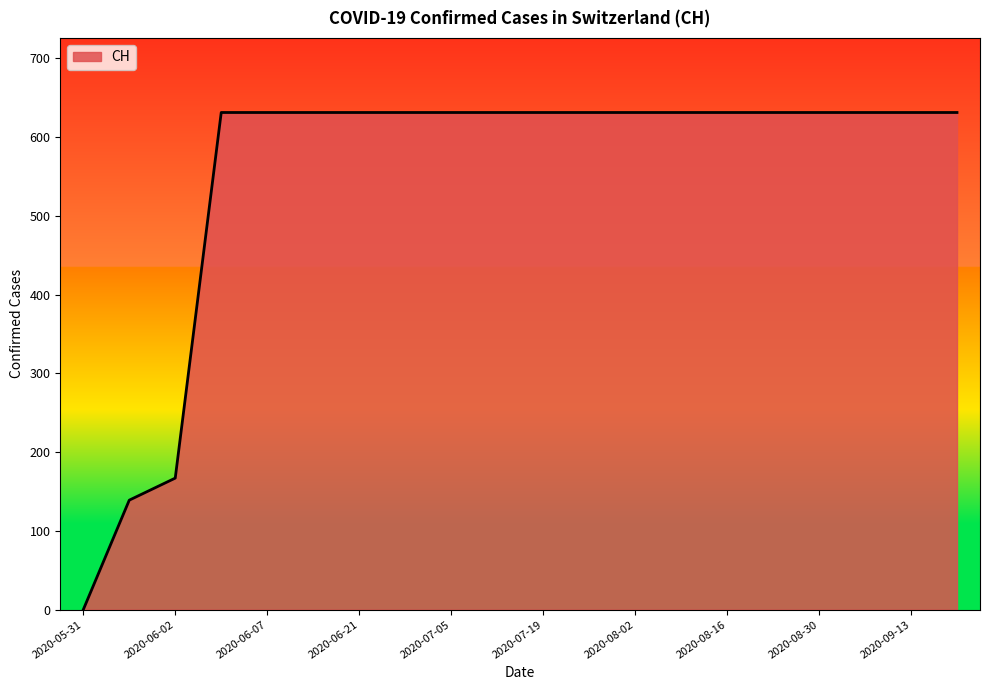

What is the greatest value displayed?

631